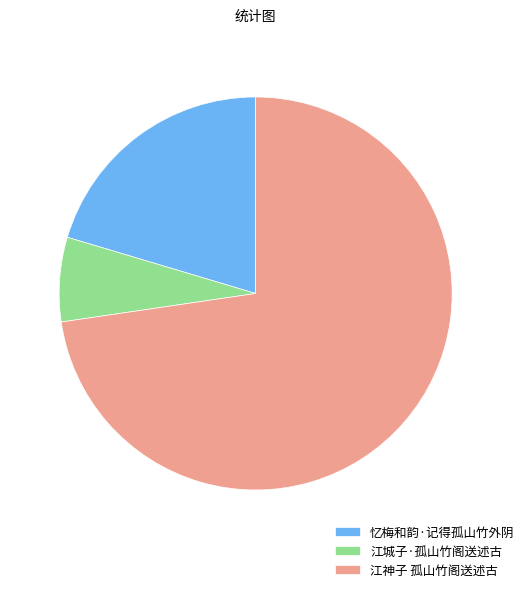

Rank the categories by value from highest to lowest.

江神子 孤山竹阁送述古, 忆梅和韵·记得孤山竹外阴, 江城子·孤山竹阁送述古